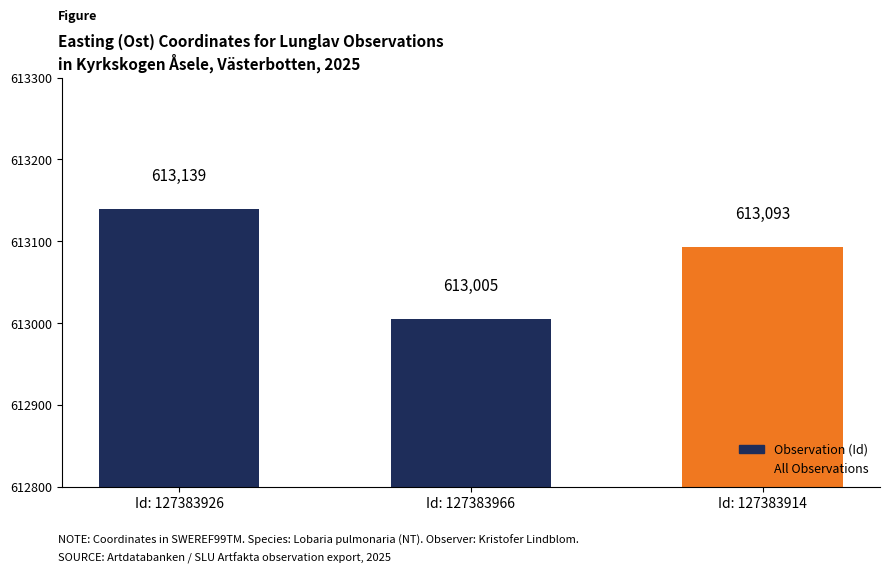

Reading left to right, what are all the values shown in this chart?

Id: 127383926=613139	Id: 127383966=613005	Id: 127383914=613093